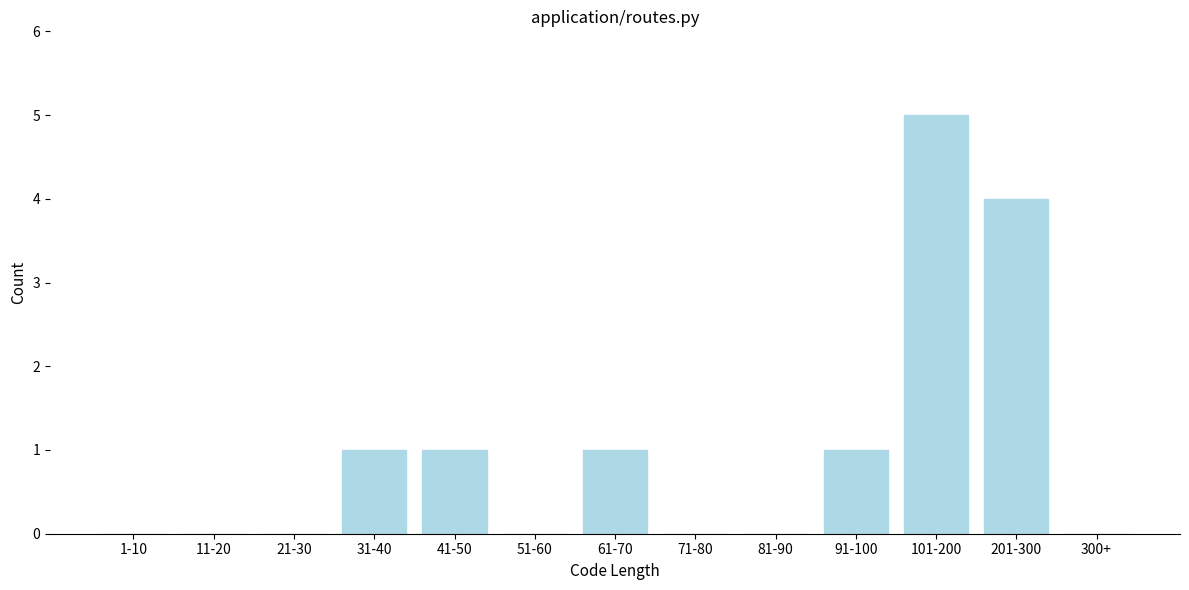

Reading left to right, what are all the values shown in this chart?

1-10=0	11-20=0	21-30=0	31-40=1	41-50=1	51-60=0	61-70=1	71-80=0	81-90=0	91-100=1	101-200=5	201-300=4	300+=0